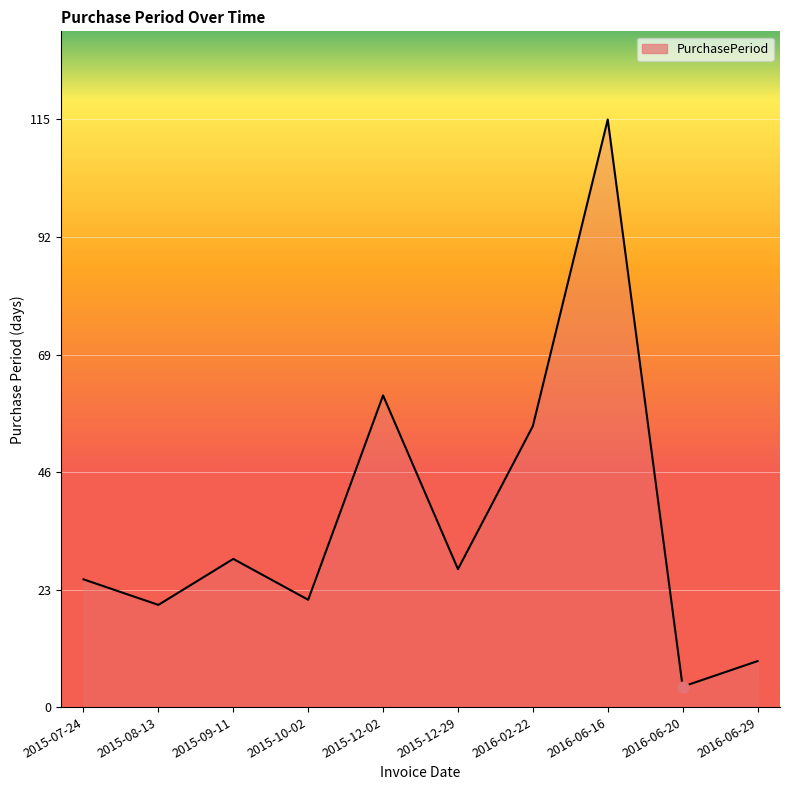

What is the change in value from 2015-12-29 to 2016-06-16?

+88